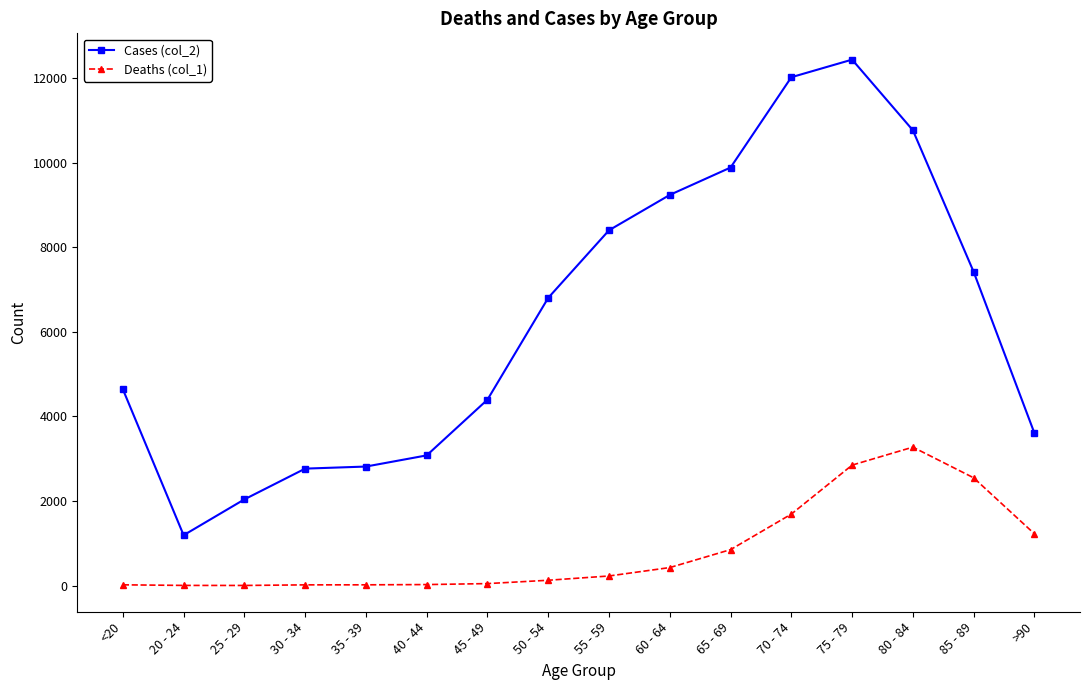

What is the sum of all Deaths (col_1) values?

13343